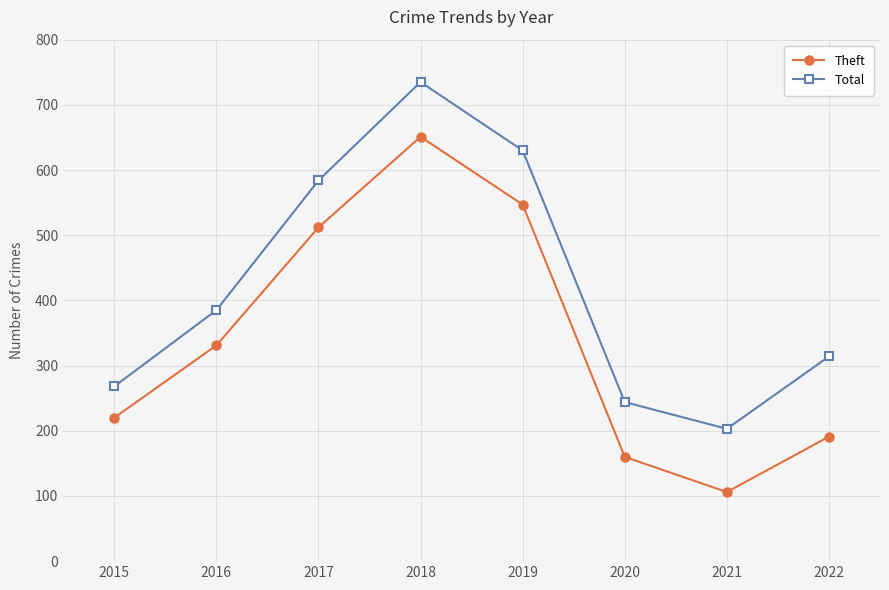

What is the sum of the Total values at 2018 and 2015?

1003